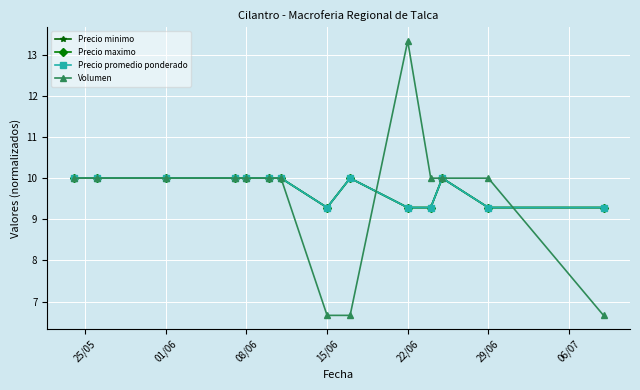

Does the chart have visible grid lines?

Yes